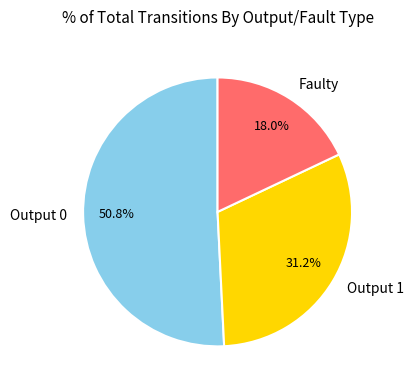

Is there any slice that represents more than half of the pie?

Yes